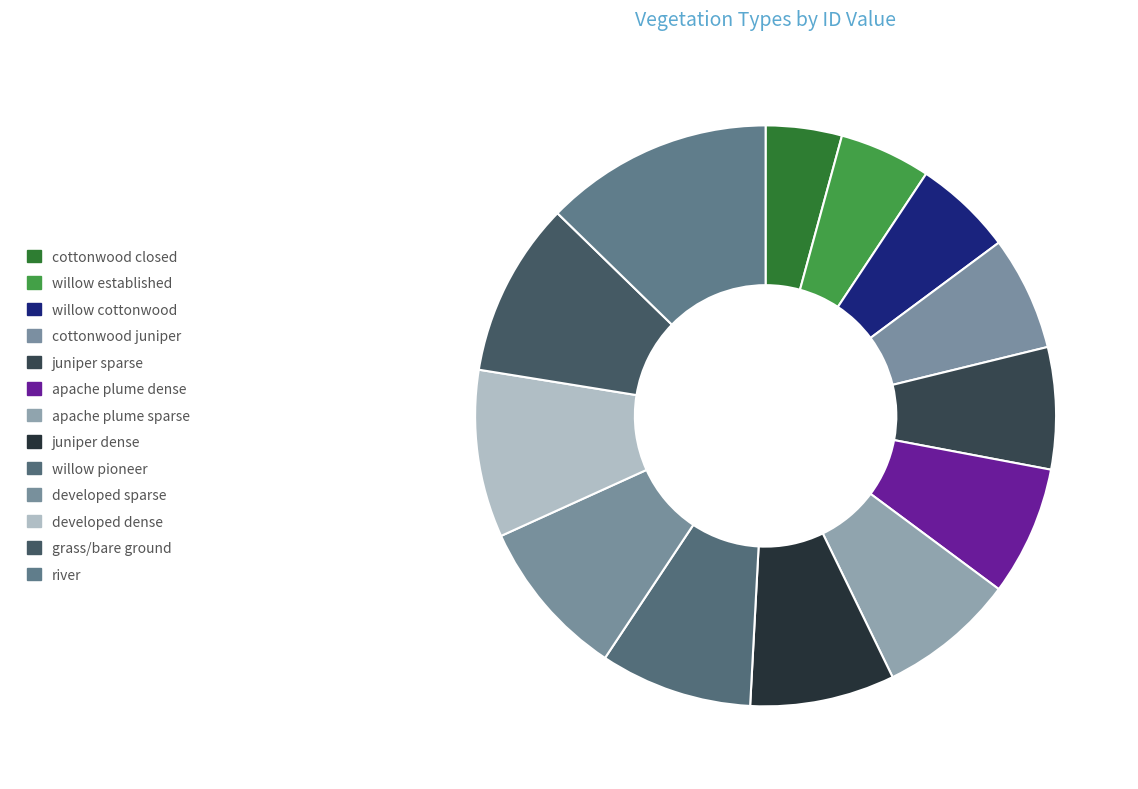

Is there any slice that represents more than half of the pie?

No